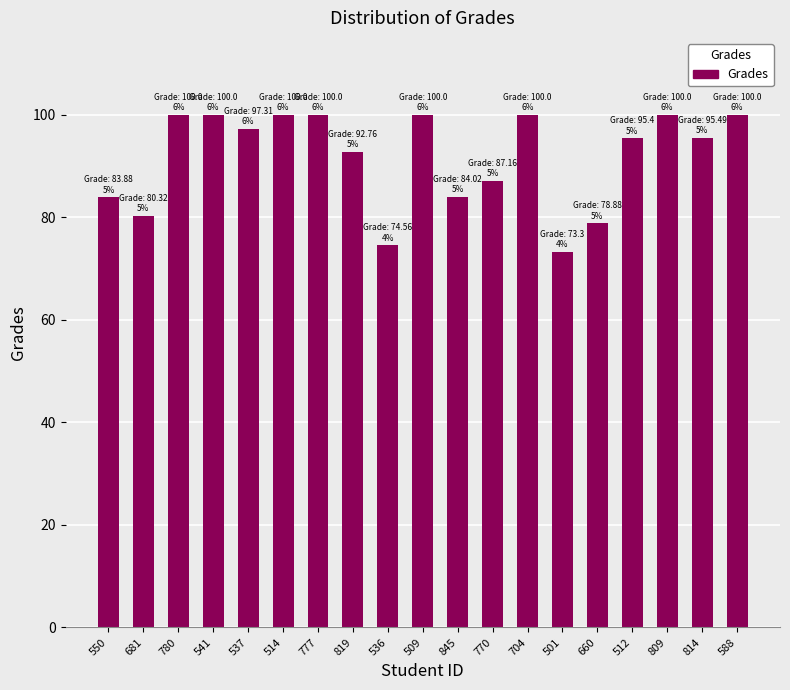

The value at 777 is 100.0. True or false?

True